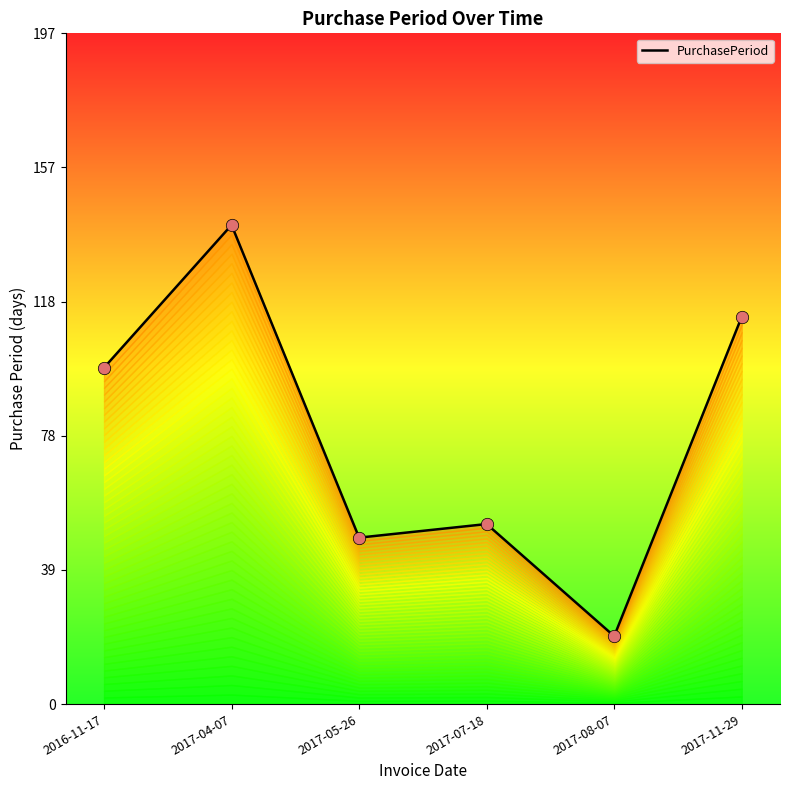

What is the change in value from 2017-05-26 to 2017-07-18?

+4